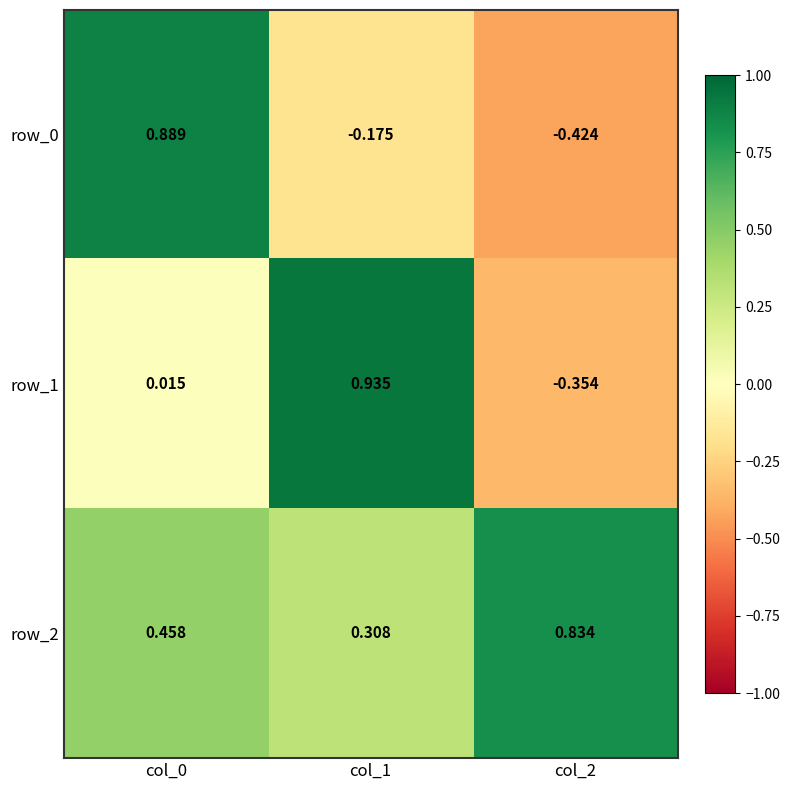

Is it true that row_1 equals -0.1 at col_2?

False